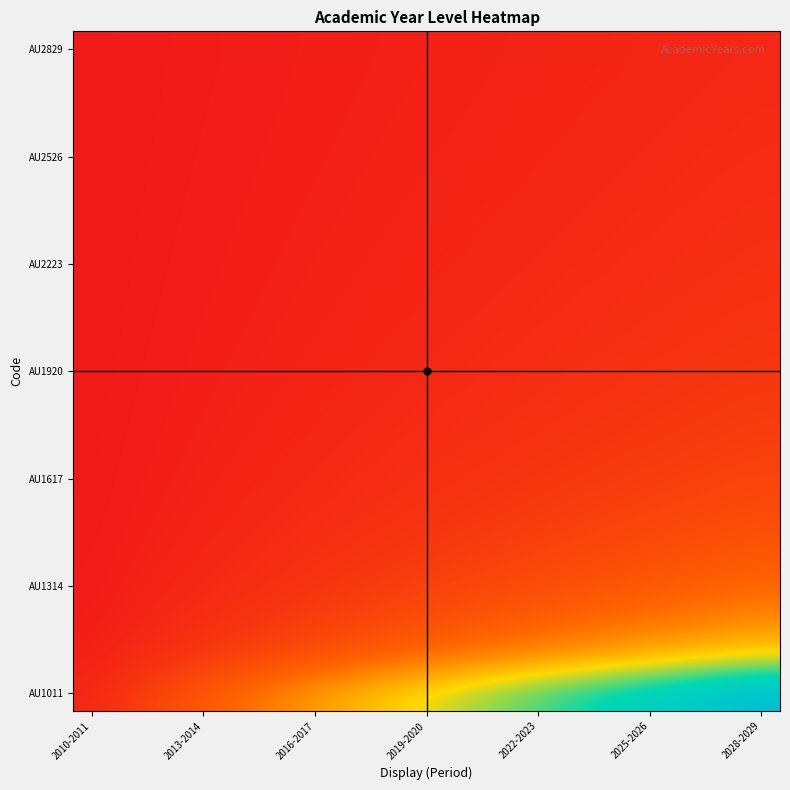

How many distinct data groups are displayed?

19